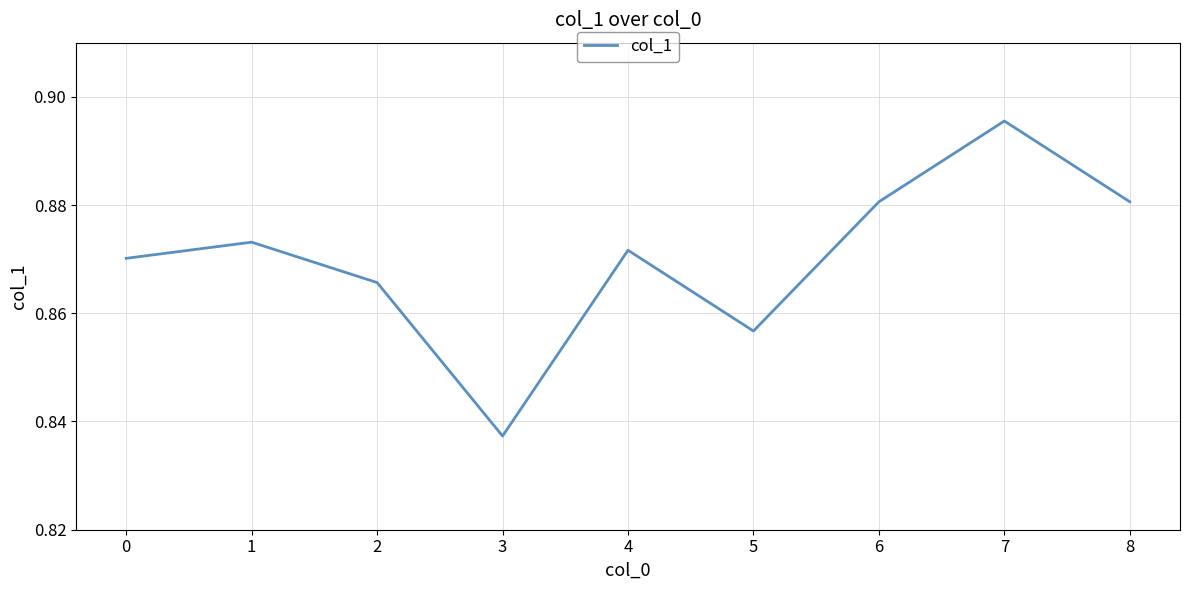

Is it true that the value at 1 is 1.1?

False